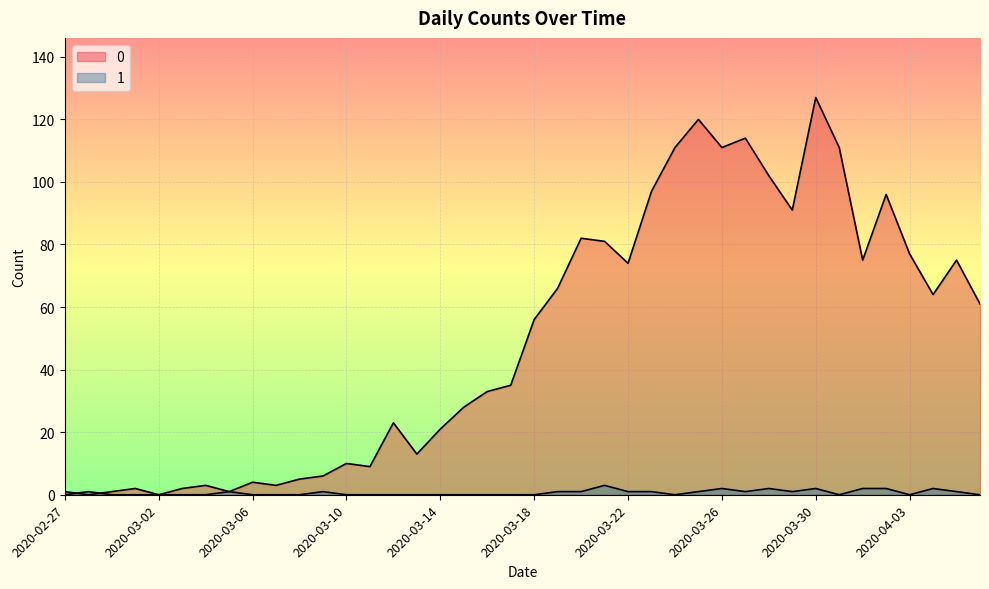

Is it true that 1 equals 0 at 2020-03-02?

True